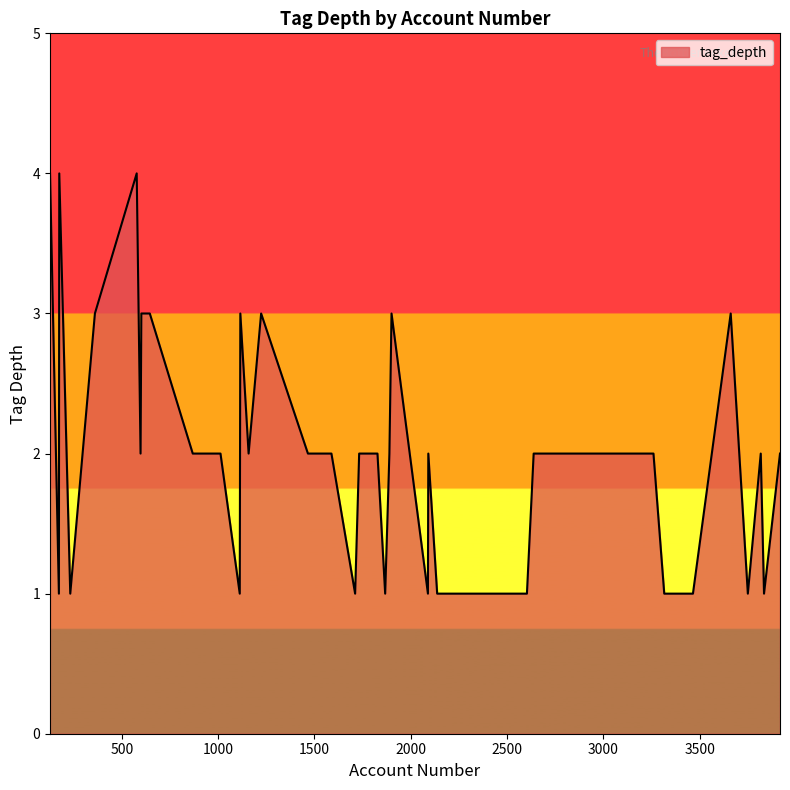

How many lines are shown in the chart?

1